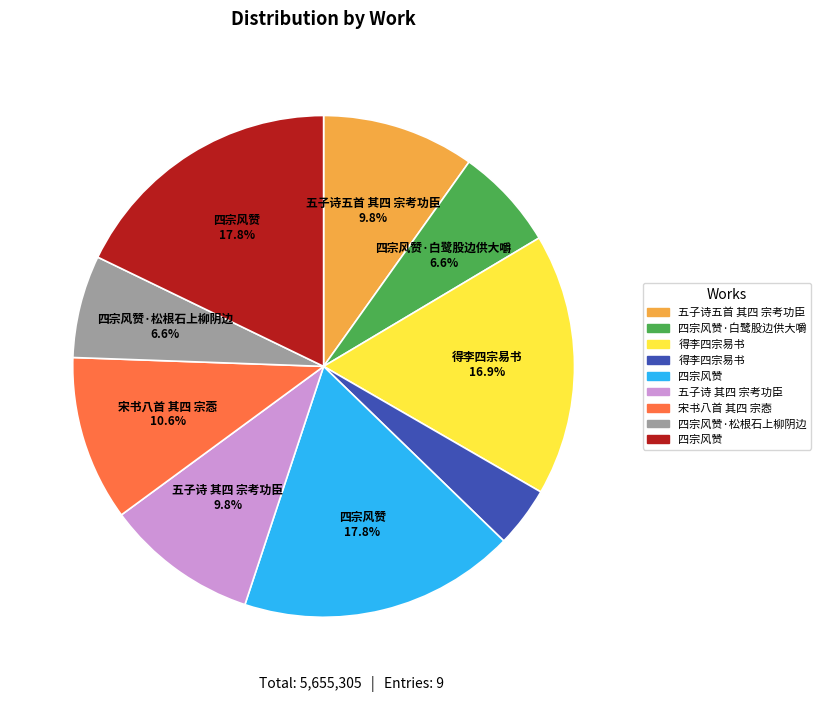

Is there any slice that represents more than half of the pie?

No